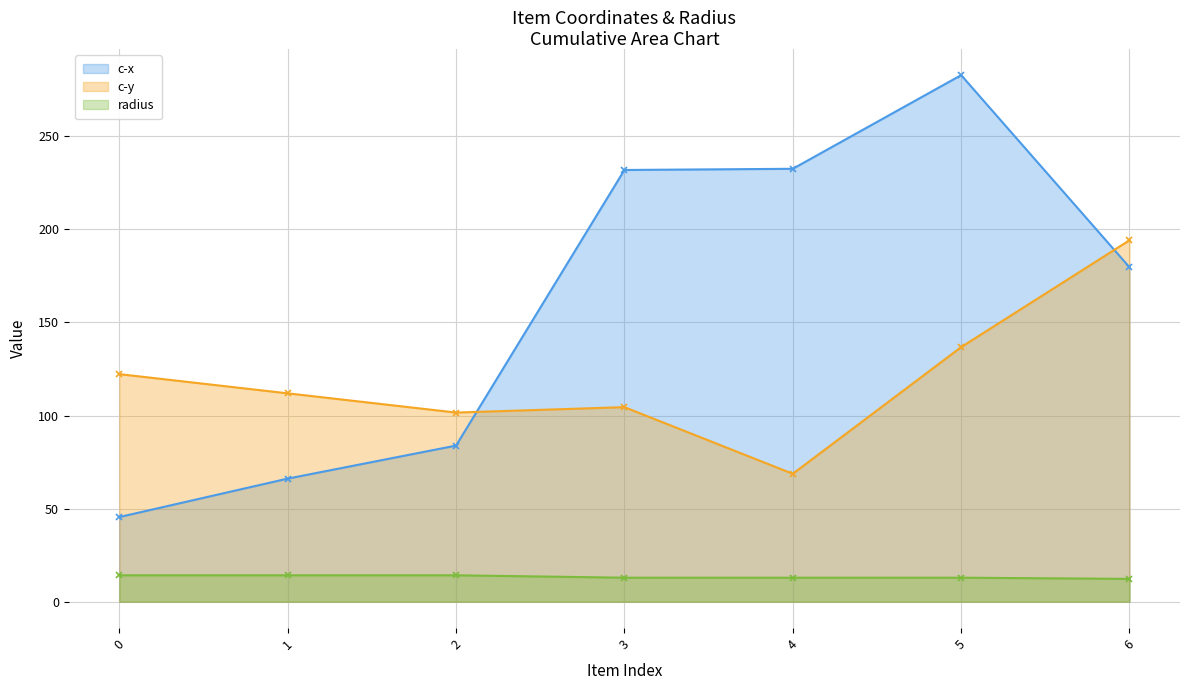

Count the number of categories in the chart.

7